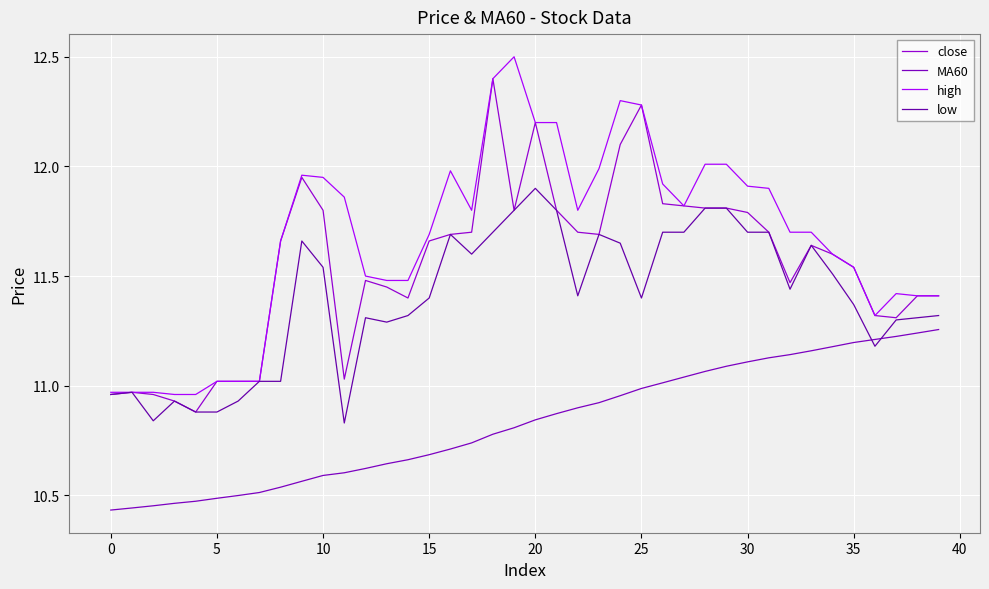

How many lines are shown in the chart?

4